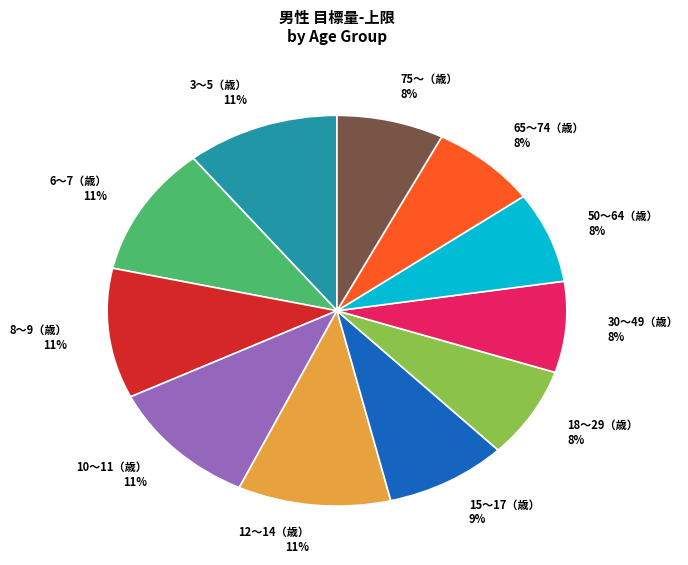

What is the ratio of the value at 6〜7（歳） to the value at 65〜74（歳）?

1.4